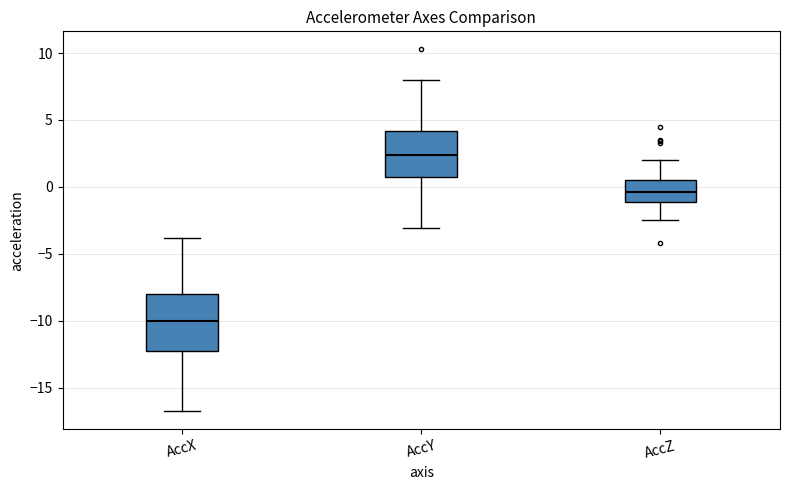

Where is the upper edge of the box for AccZ on the y-axis? The values are not printed on the chart, so give them approximately, as read against the axis.

0.5